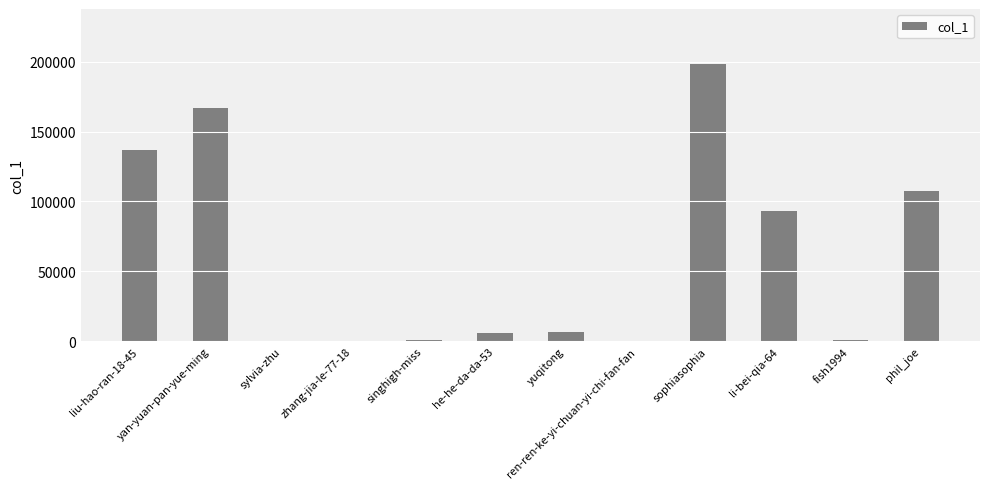

Where is the data nearest to the value 98995?

li-bei-qia-64